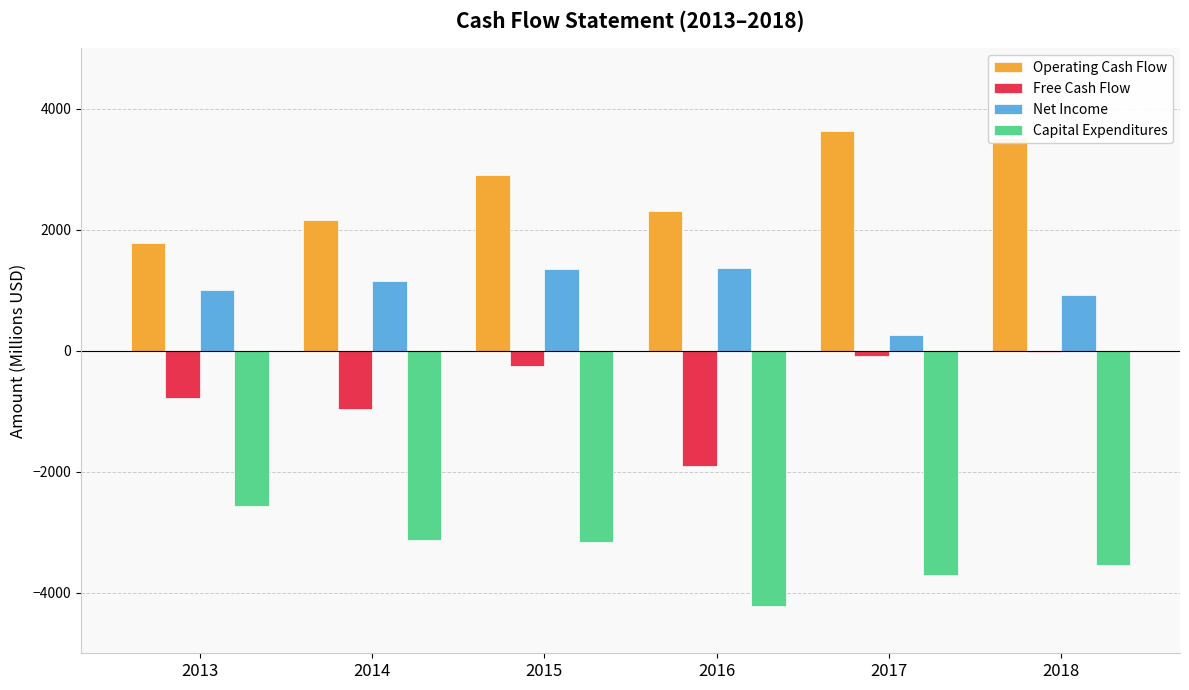

True or false: Net Income has a value of 573 at 2013.

False